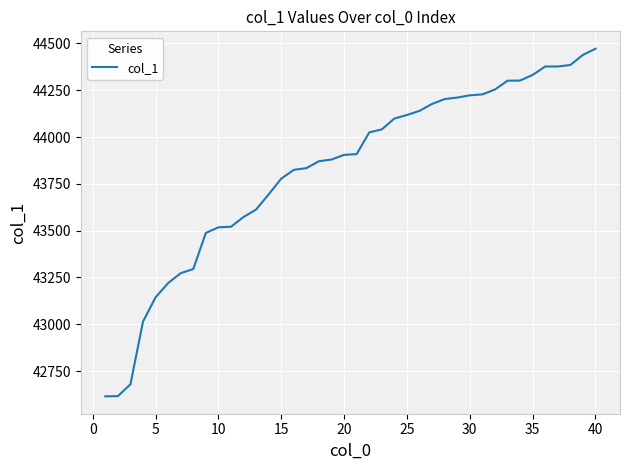

What is the difference between the maximum and minimum values?

1857